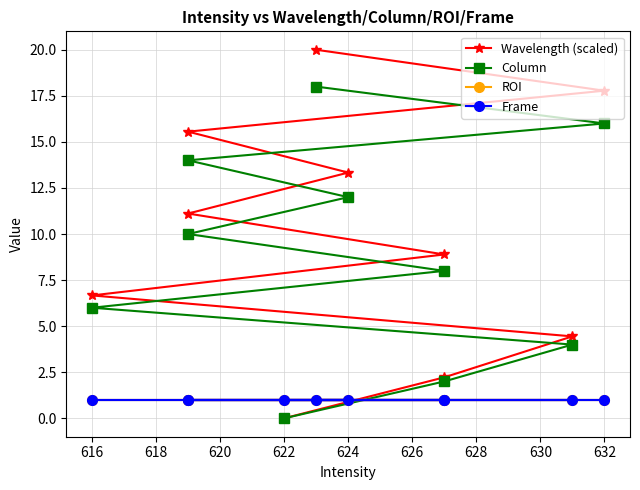

List the series in order of their peak value, highest first.

Wavelength (scaled), Column, ROI, Frame